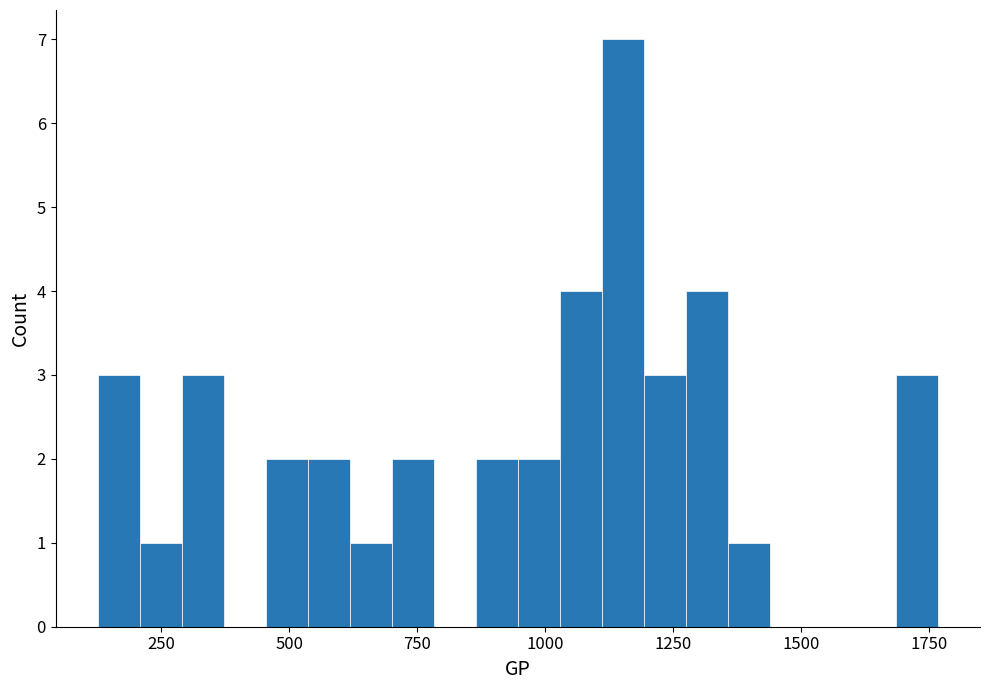

Read against the x-axis, roughly where is the centre of the tallest bar?

1150